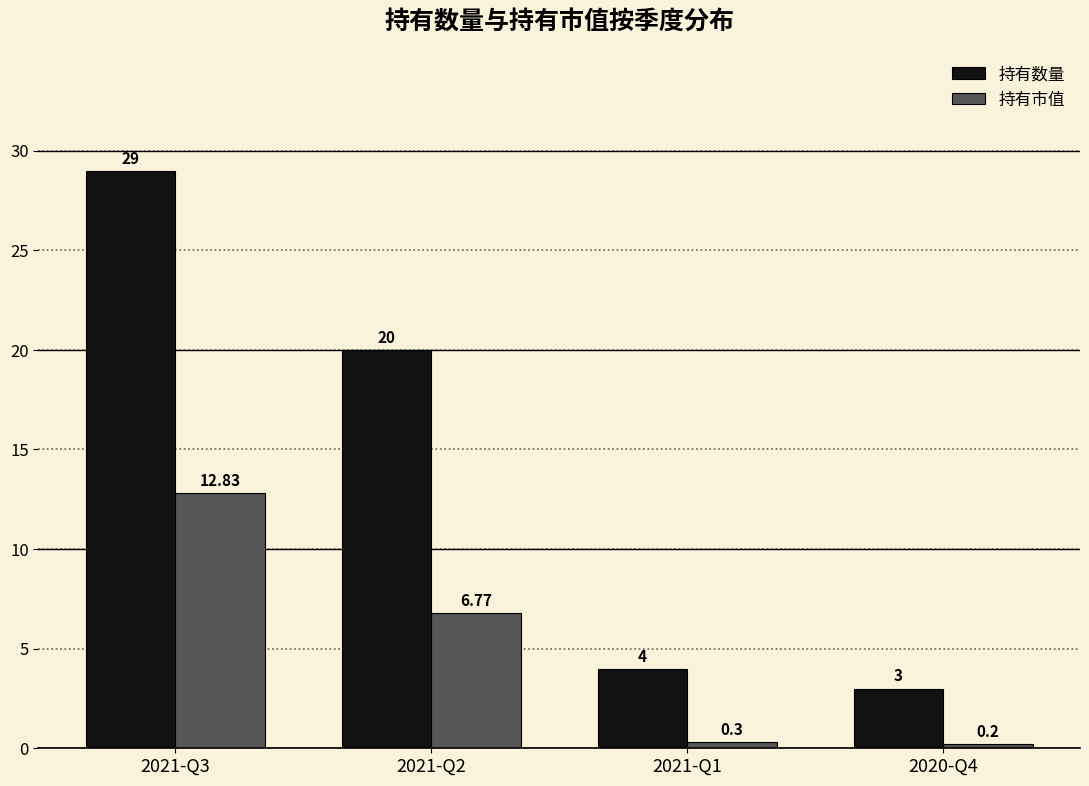

What is the total value across all series at 2021-Q3?

41.8